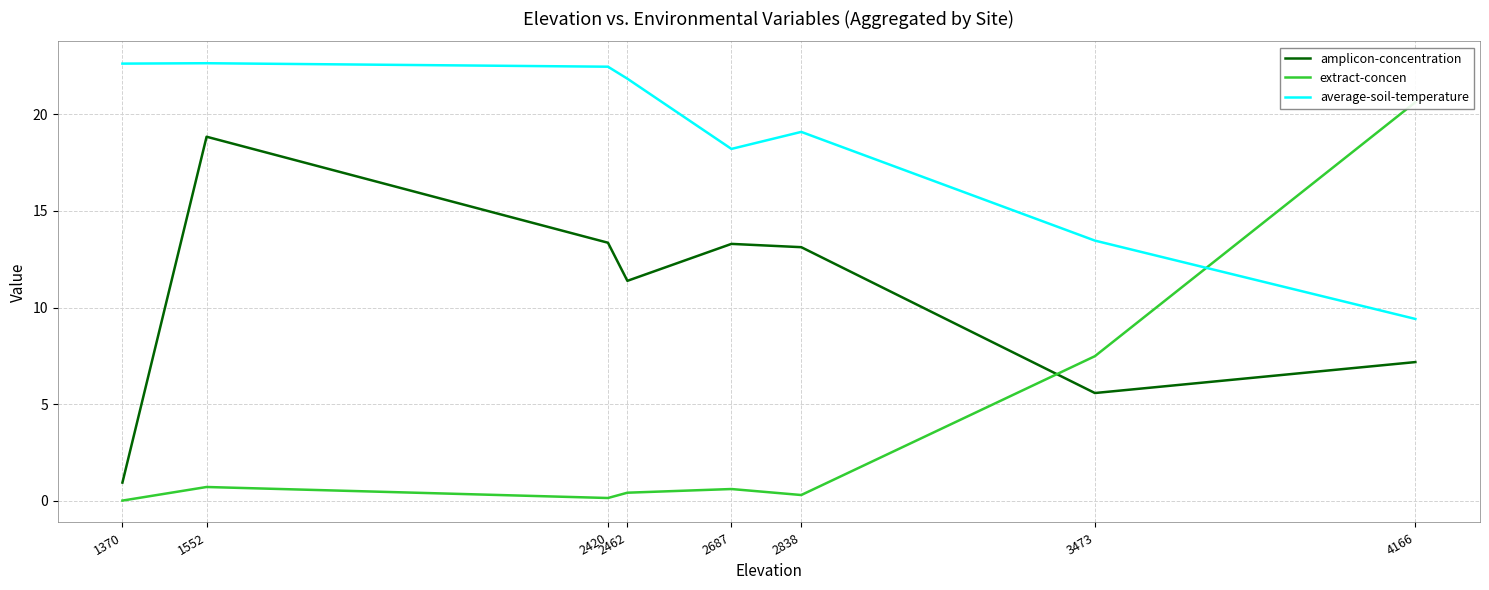

At which category is the sum across all series the highest?

1552